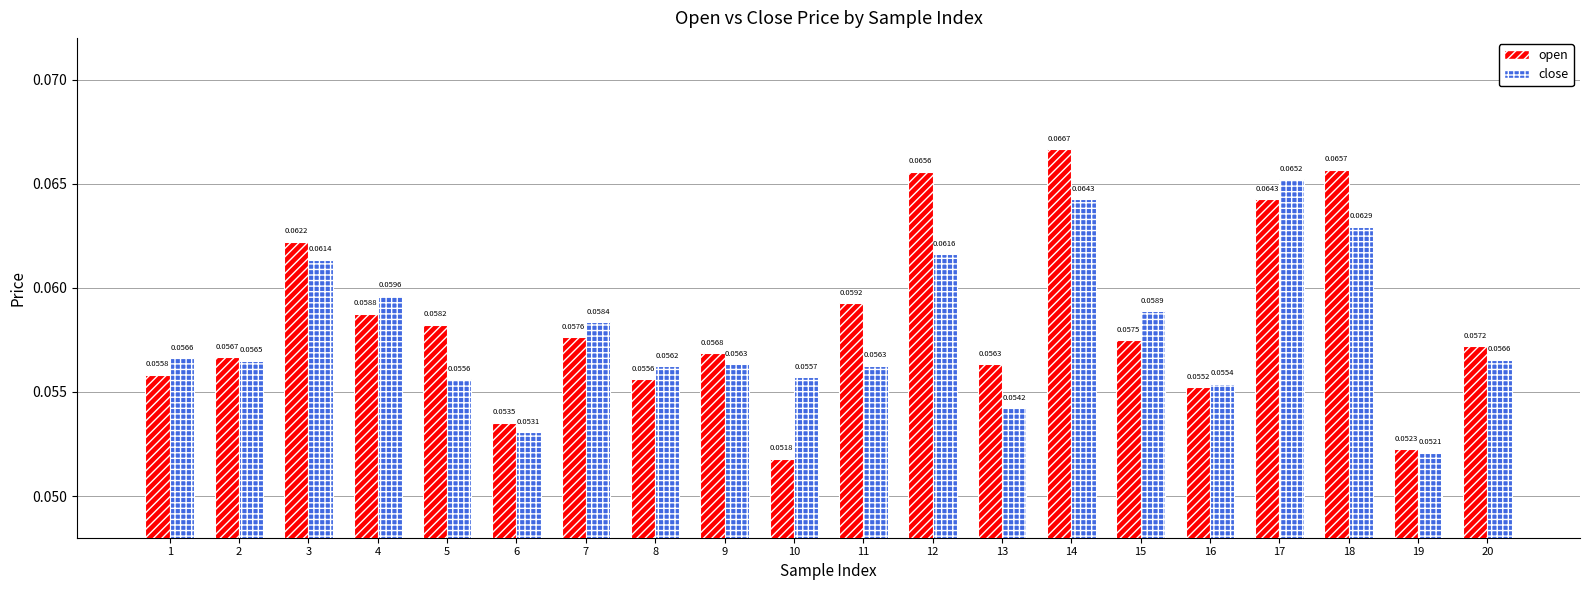

Which series changed the most between 11 and 13?

open